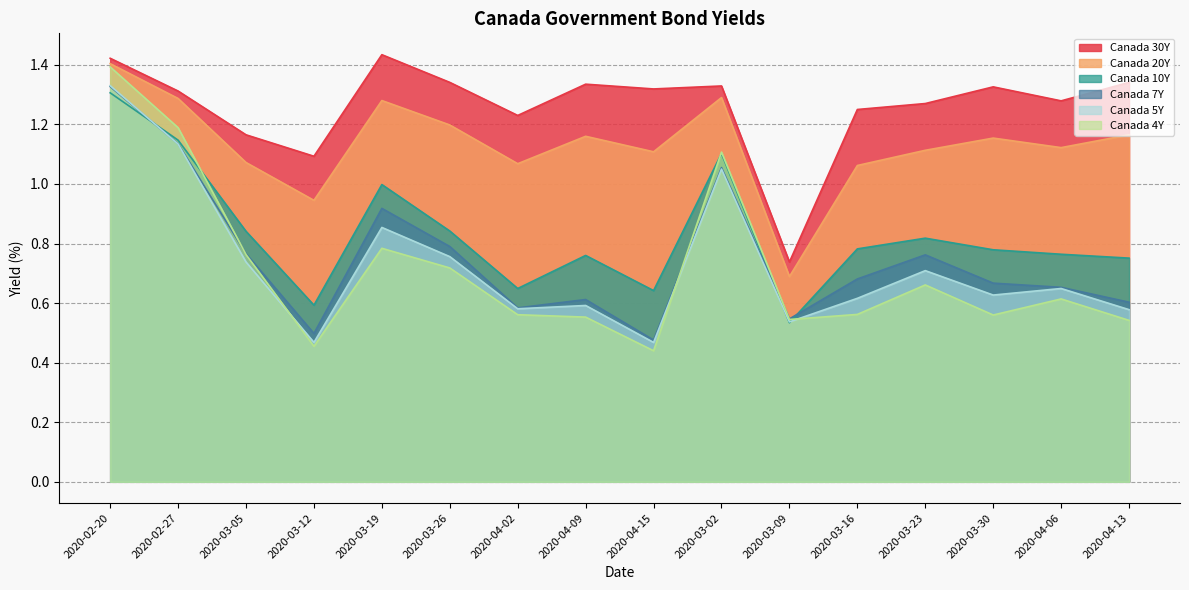

At how many categories does at least one series exceed 1?

15